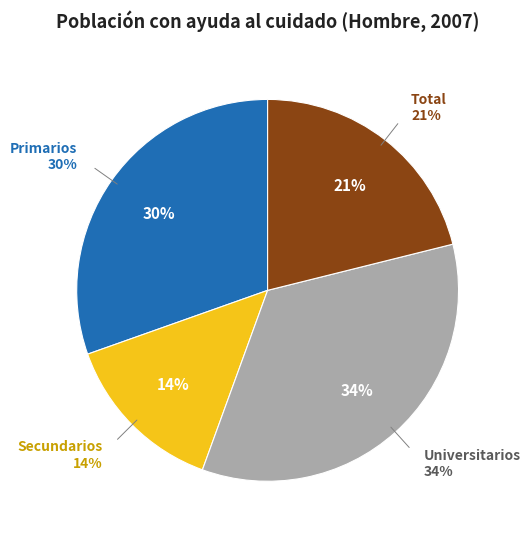

What percentage is NOT represented by Secundarios?

86.0%